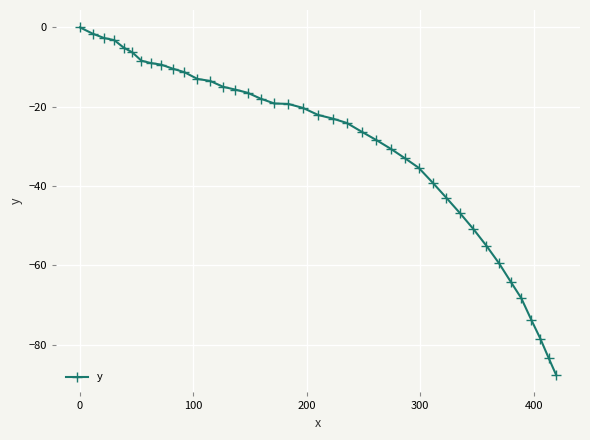

How many series are shown in this chart?

1